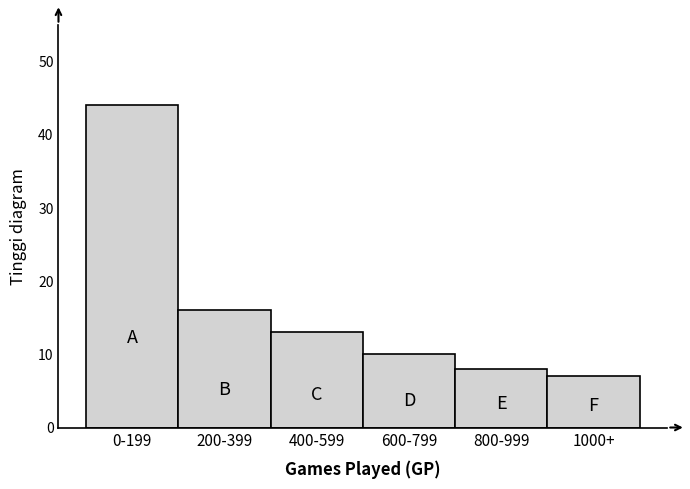

Reading left to right, what are all the values shown in this chart?

44	16	13	10	8	7